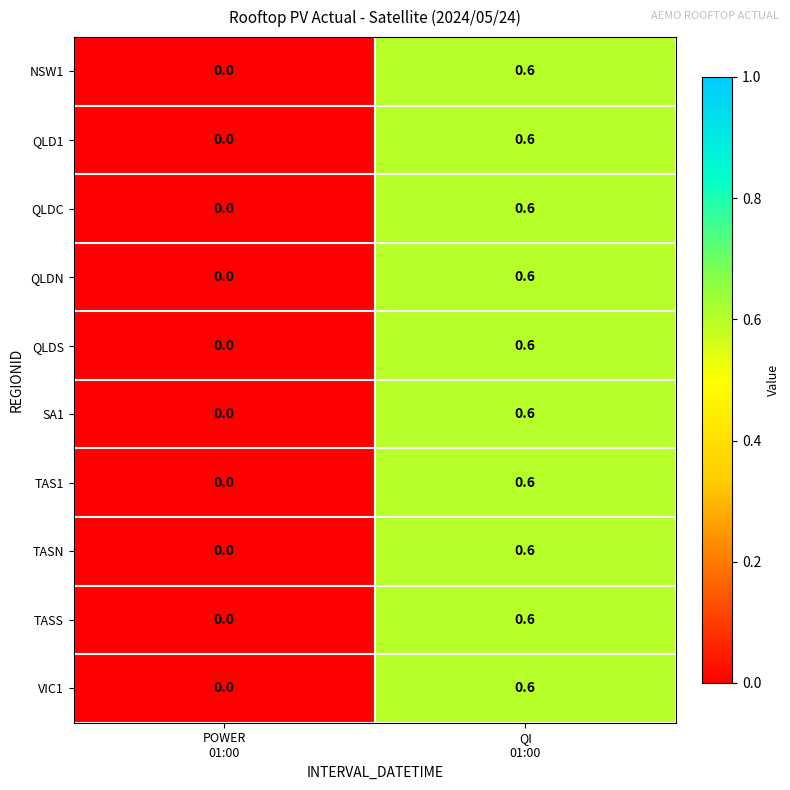

What is the maximum value for TASN?

0.6